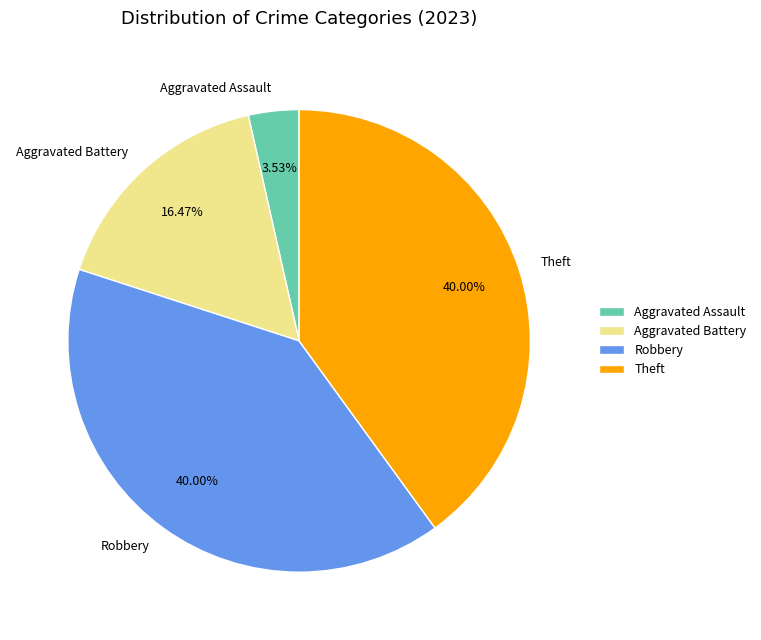

Is there any slice that represents more than half of the pie?

No